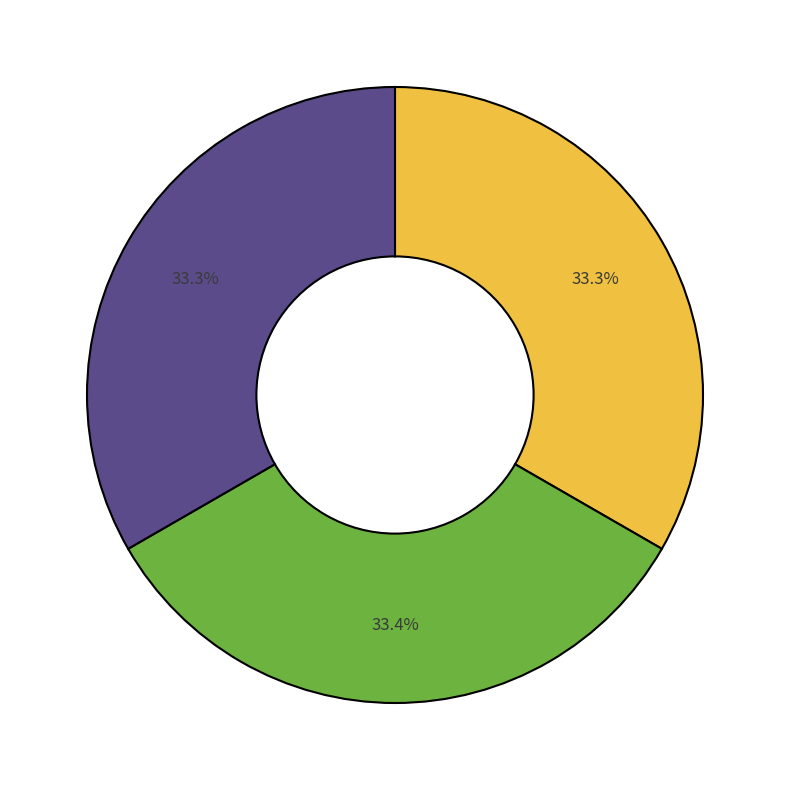

Is there any slice that represents more than half of the pie?

No